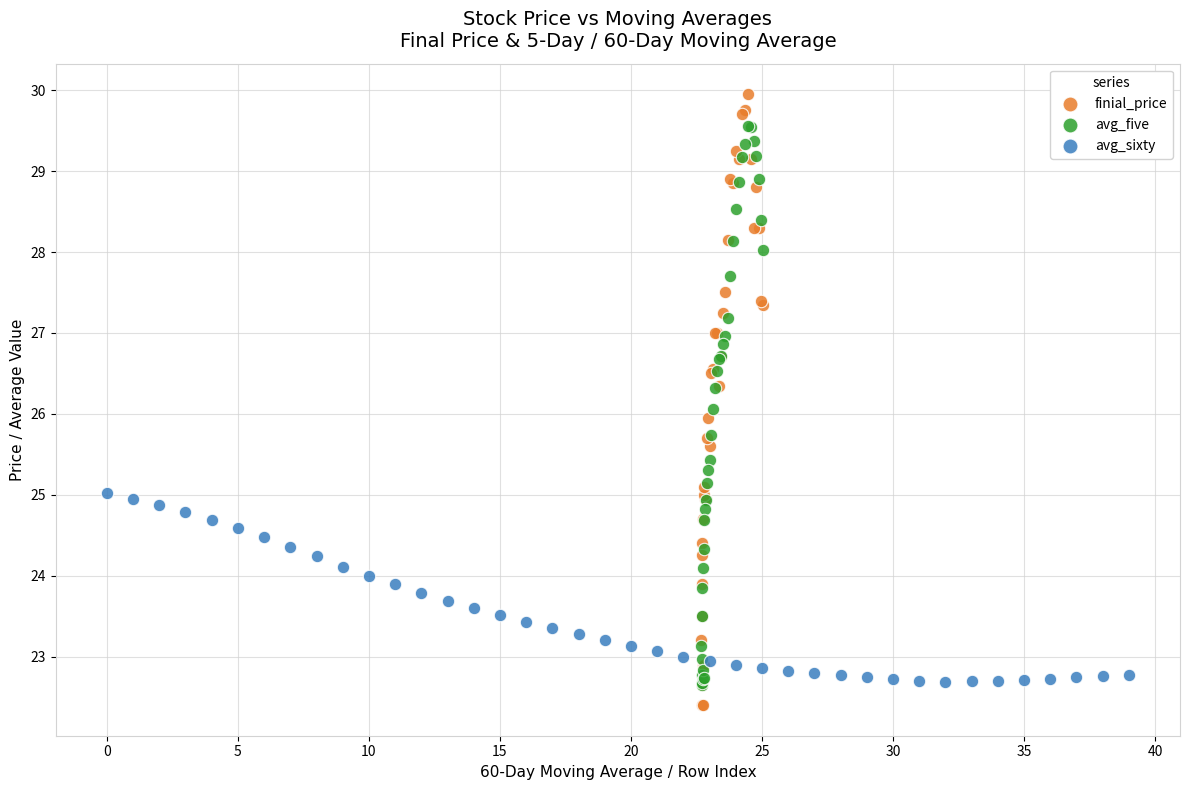

What are all the series names shown in the legend?

finial_price, avg_five, avg_sixty